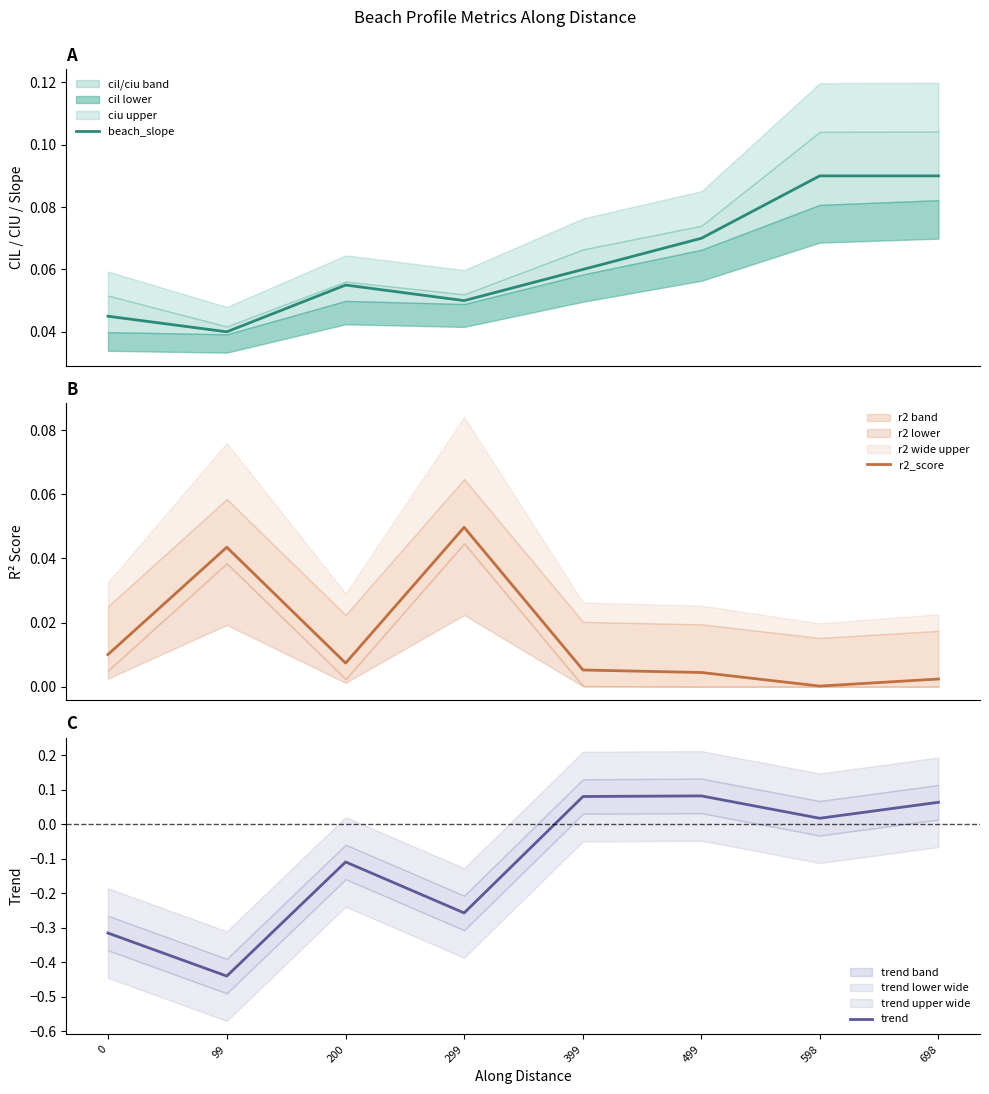

Is it true that beach_slope equals 0.0 at 99?

True